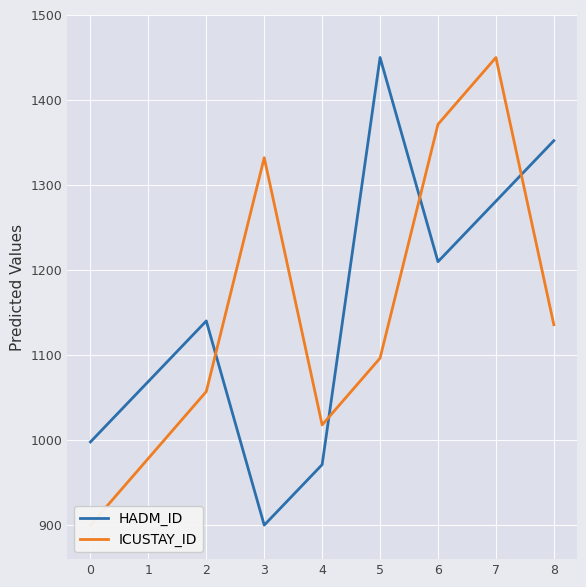

Is it true that HADM_ID equals 1352.2 at 8?

True